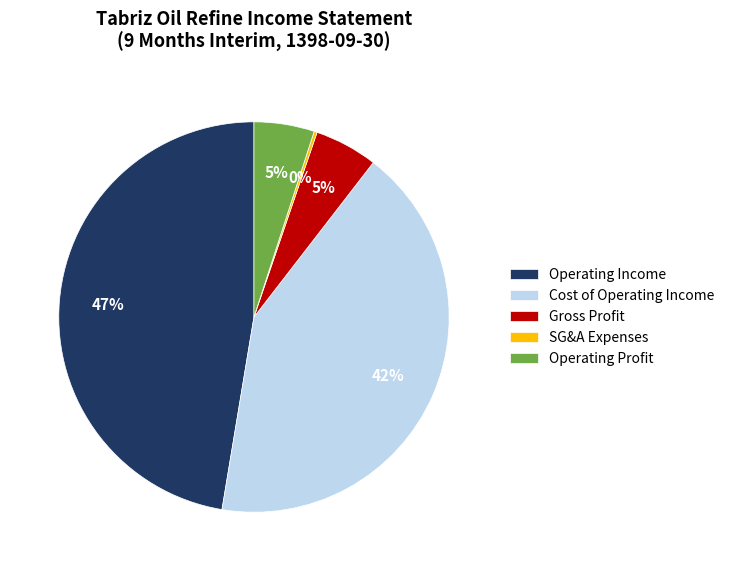

Which slice is the largest?

Operating Income